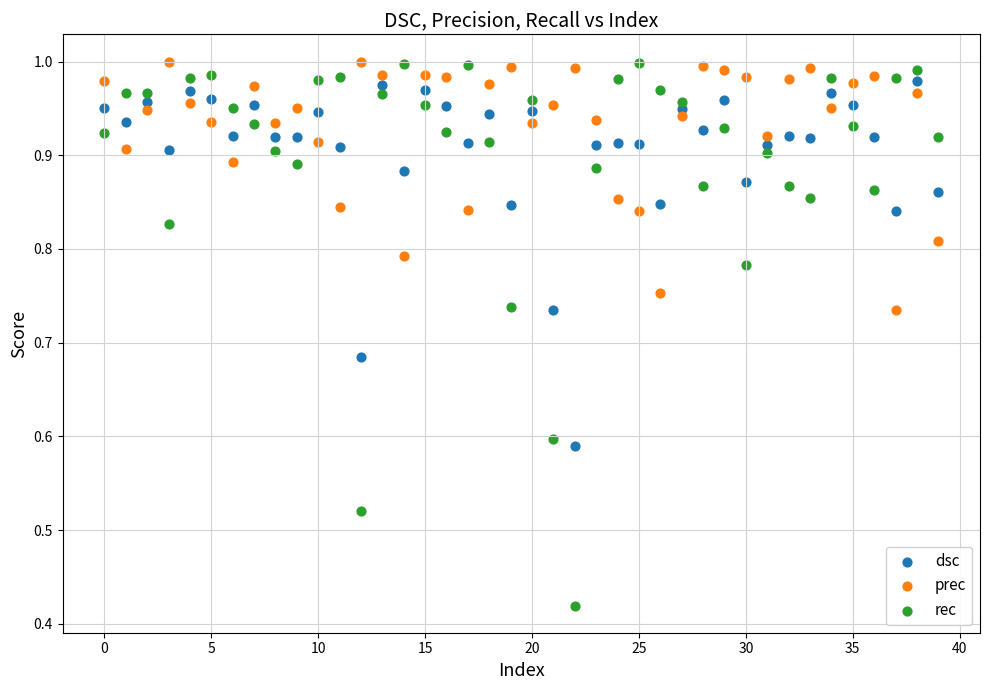

Which series contains the lowest Y value?

rec